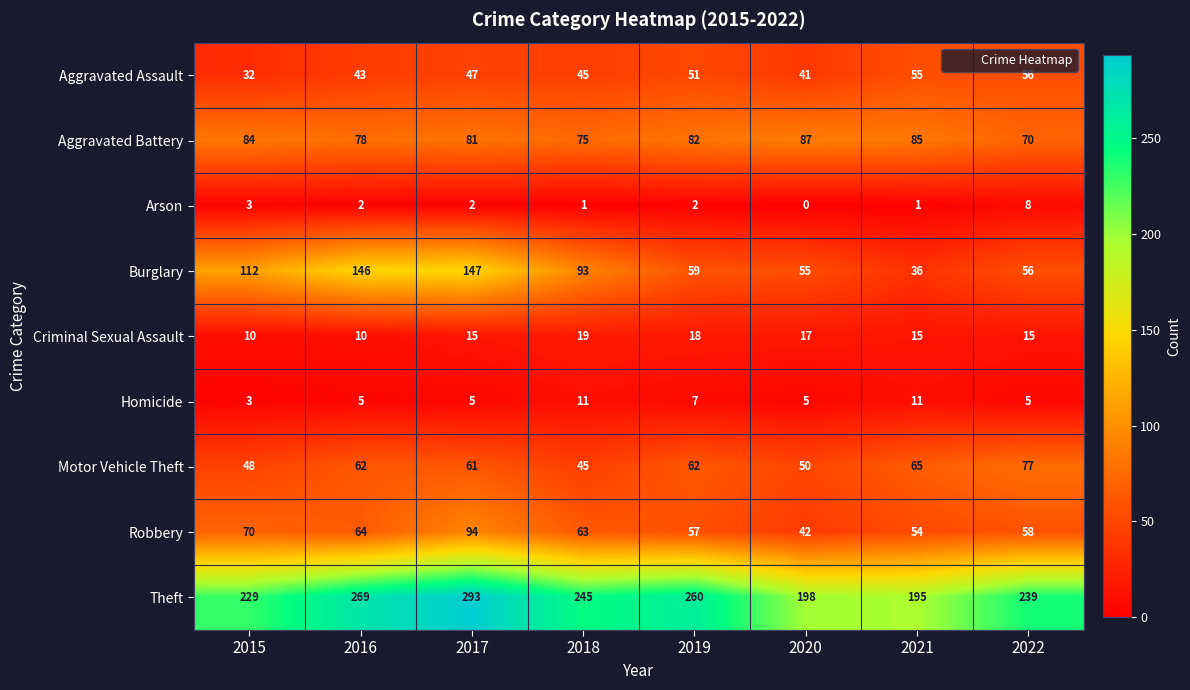

List the series in order of their peak value, lowest first.

Arson, Homicide, Criminal Sexual Assault, Aggravated Assault, Motor Vehicle Theft, Aggravated Battery, Robbery, Burglary, Theft